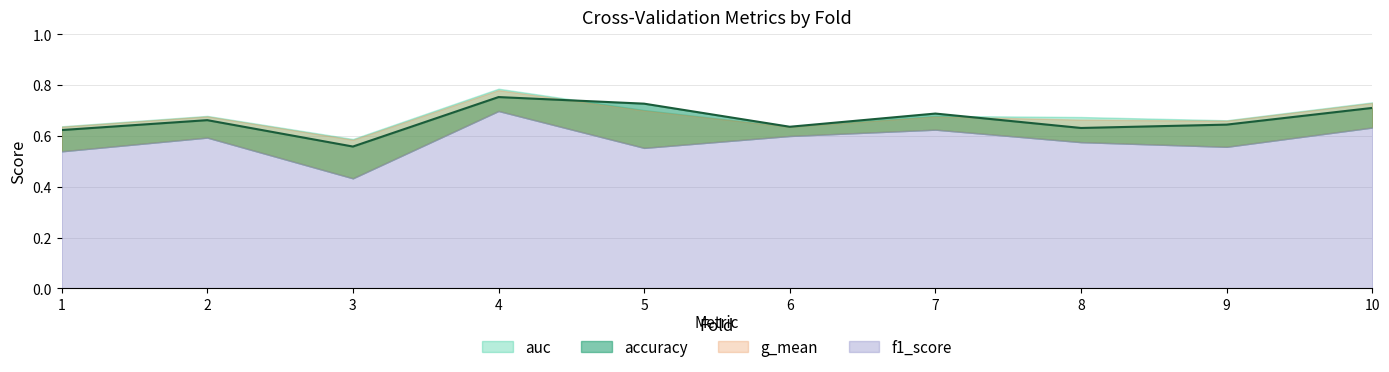

Reading left to right, transcribe all the data shown in this chart.

accuracy: 0.6	0.7	0.6	0.8	0.7	0.6	0.7	0.6	0.6	0.7
auc: 0.6	0.7	0.6	0.8	0.7	0.6	0.7	0.7	0.7	0.7
f1_score: 0.5	0.6	0.4	0.7	0.6	0.6	0.6	0.6	0.6	0.6
g_mean: 0.6	0.7	0.6	0.8	0.7	0.6	0.7	0.7	0.7	0.7